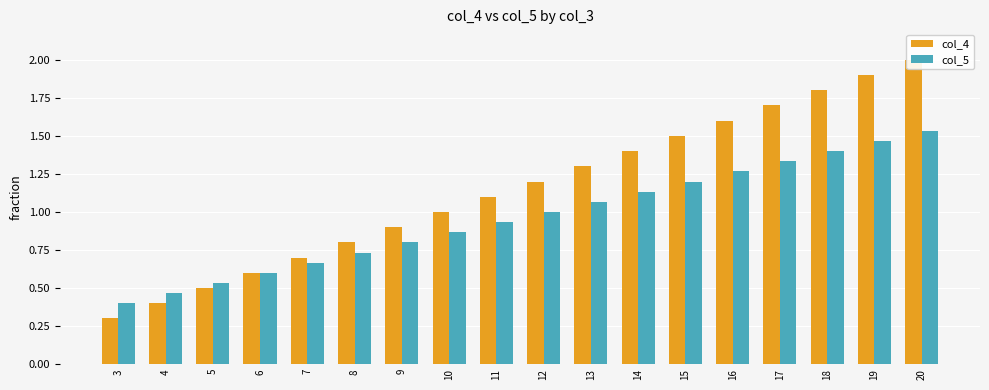

What value does the col_5 series have at 3?

0.4